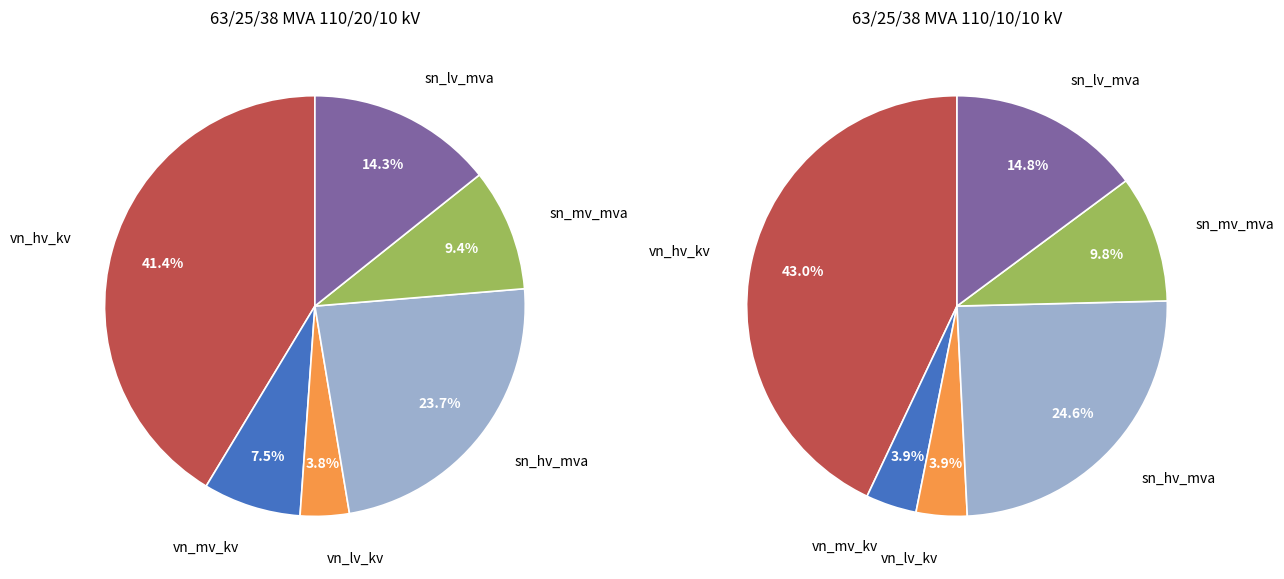

Rank the series by their average value, from lowest to highest.

63/25/38 MVA 110/10/10 kV, 63/25/38 MVA 110/20/10 kV